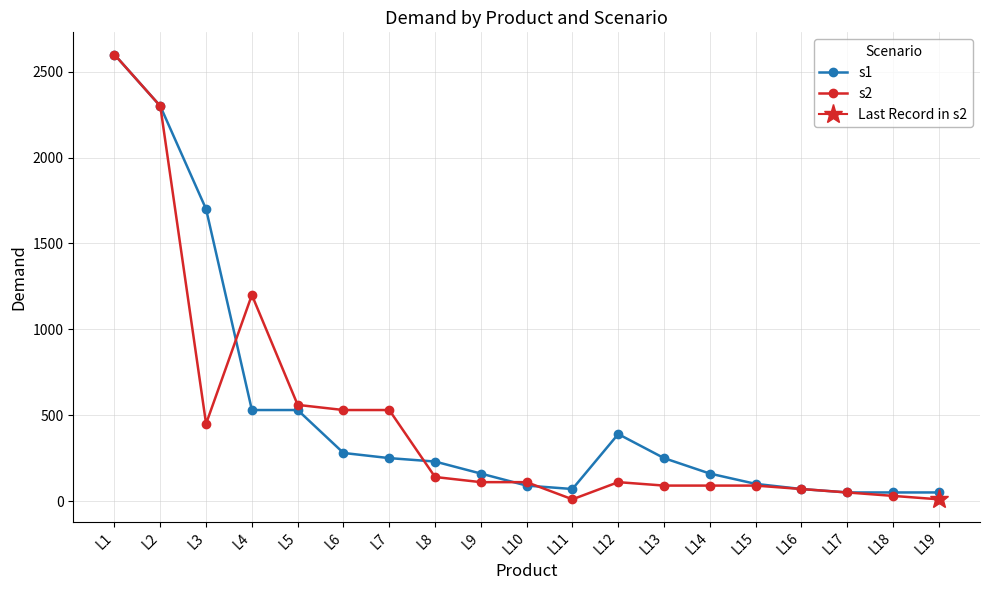

How many interior local valleys does the s1 series have?

1